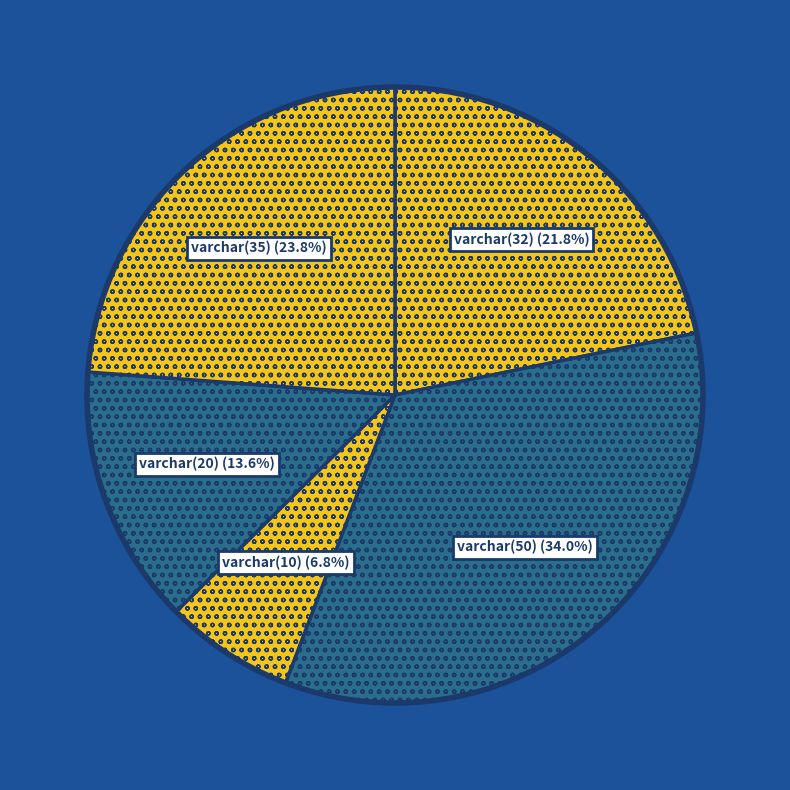

Count the number of slices in the pie.

5